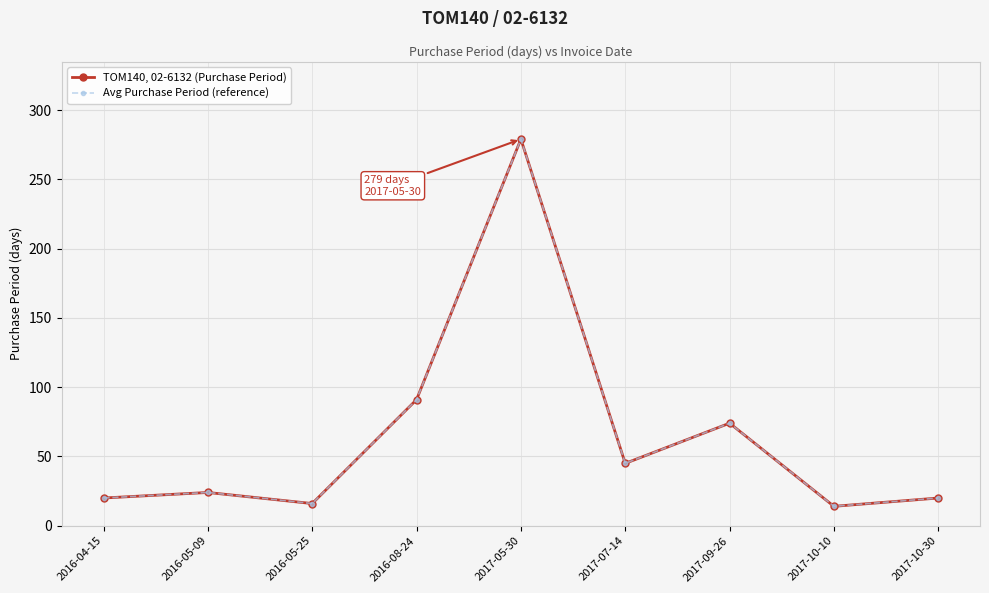

At which category does Avg Purchase Period (reference) reach its first local valley?

2016-05-25